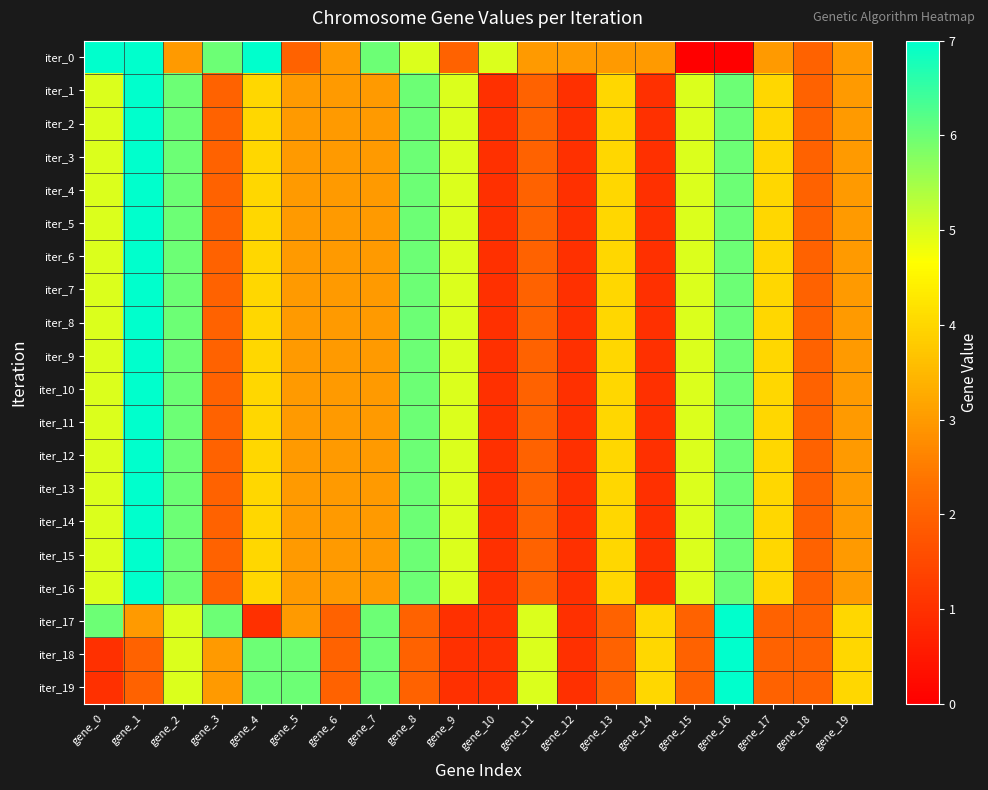

Which has a higher value, gene_10 or gene_16?

gene_10